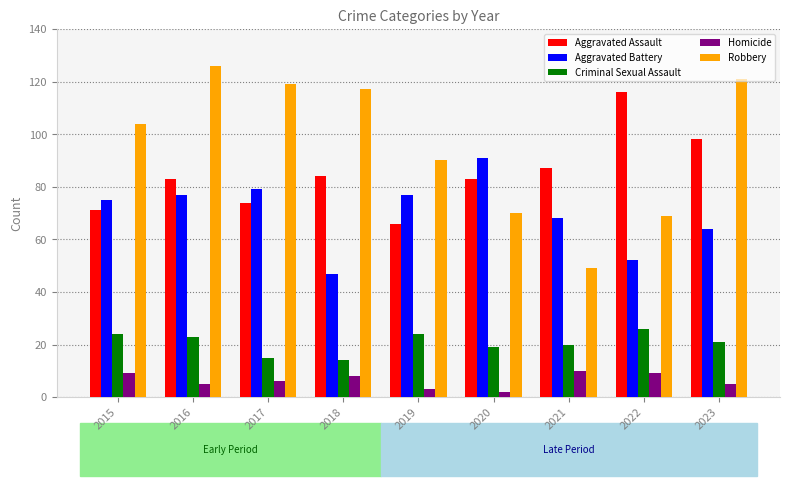

How many categories are shown in the chart?

9